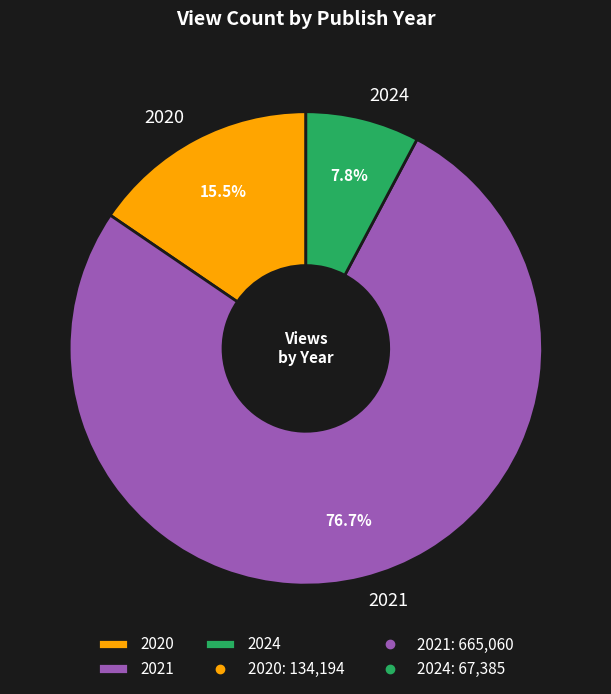

To the nearest percent, what portion does 2021 represent?

77%